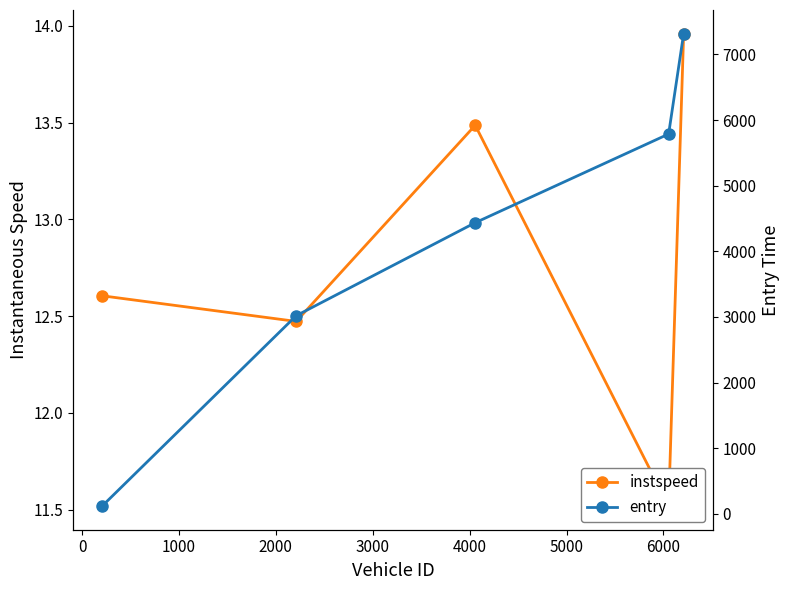

How many distinct data groups are displayed?

2